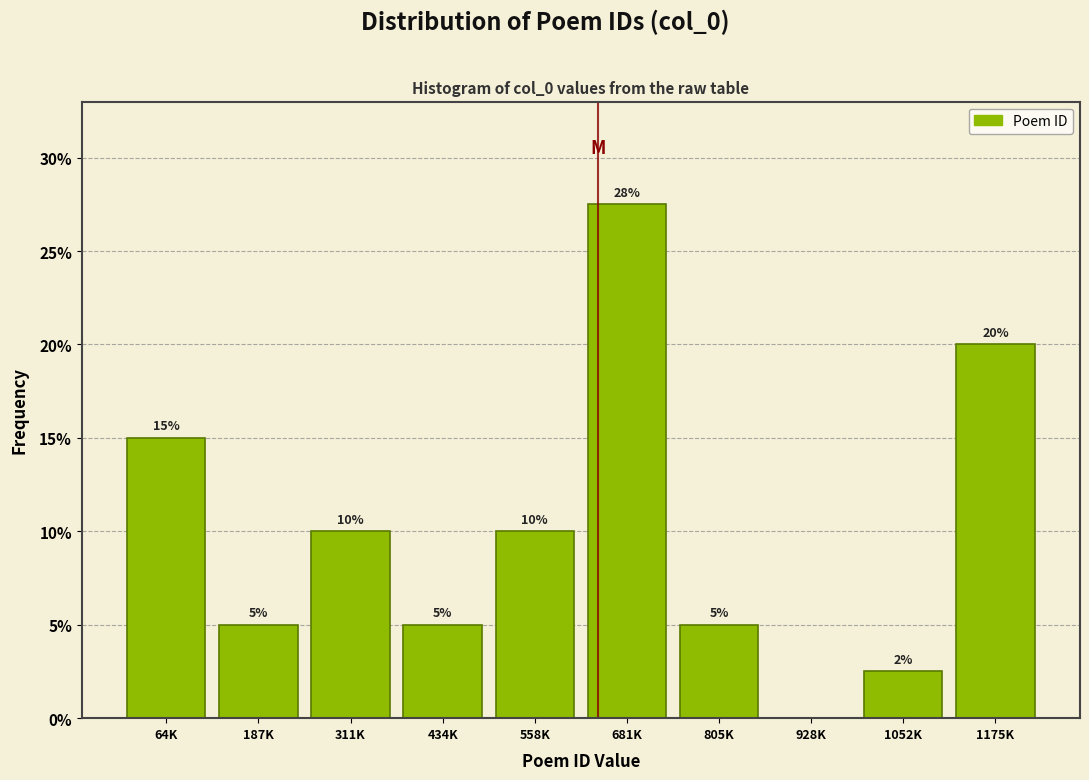

What value does the data have at 1052K?

2.5